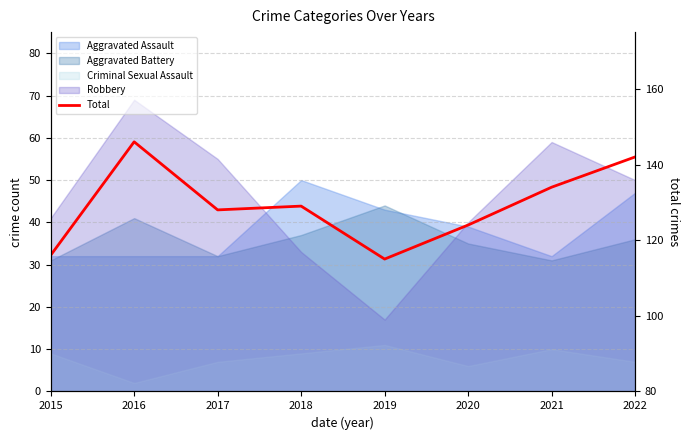

List the labels in order of value, largest first.

2016, 2022, 2021, 2018, 2017, 2020, 2015, 2019